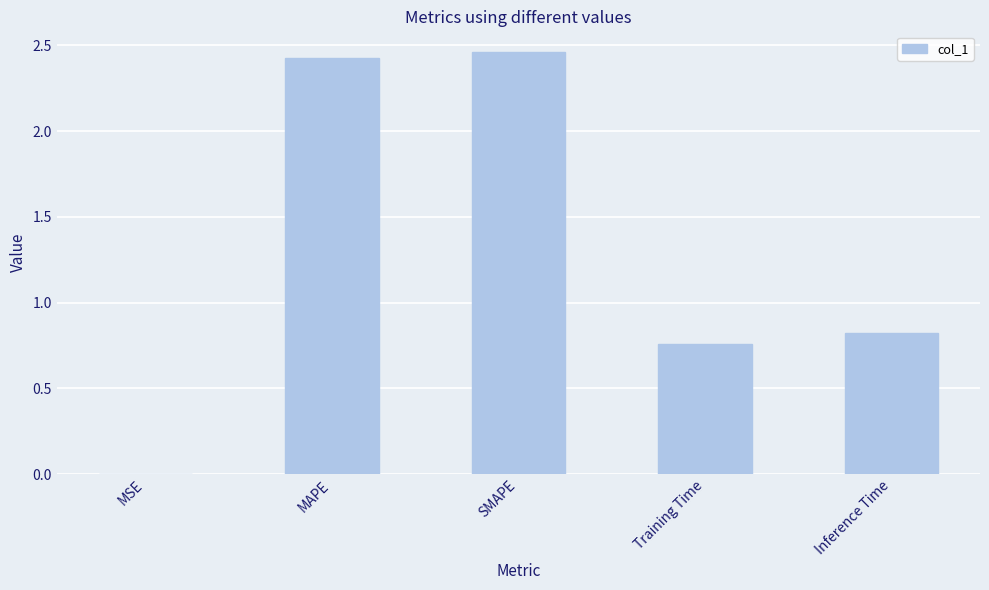

Does the chart contain stacked bars?

No